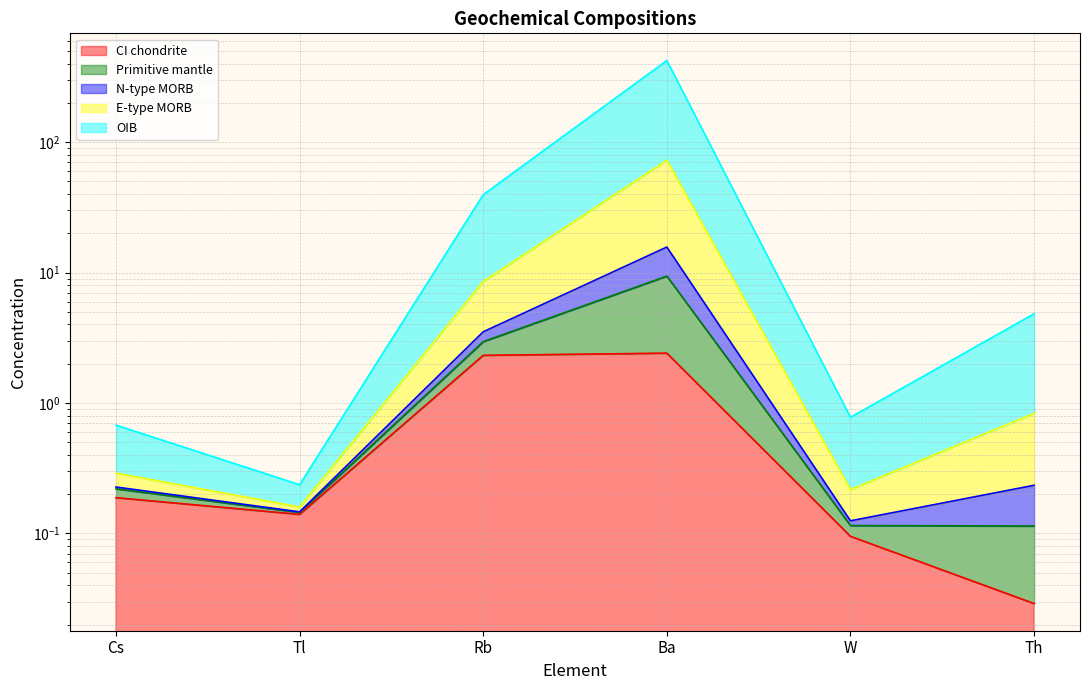

Where is the first local maximum for Primitive mantle?

Ba